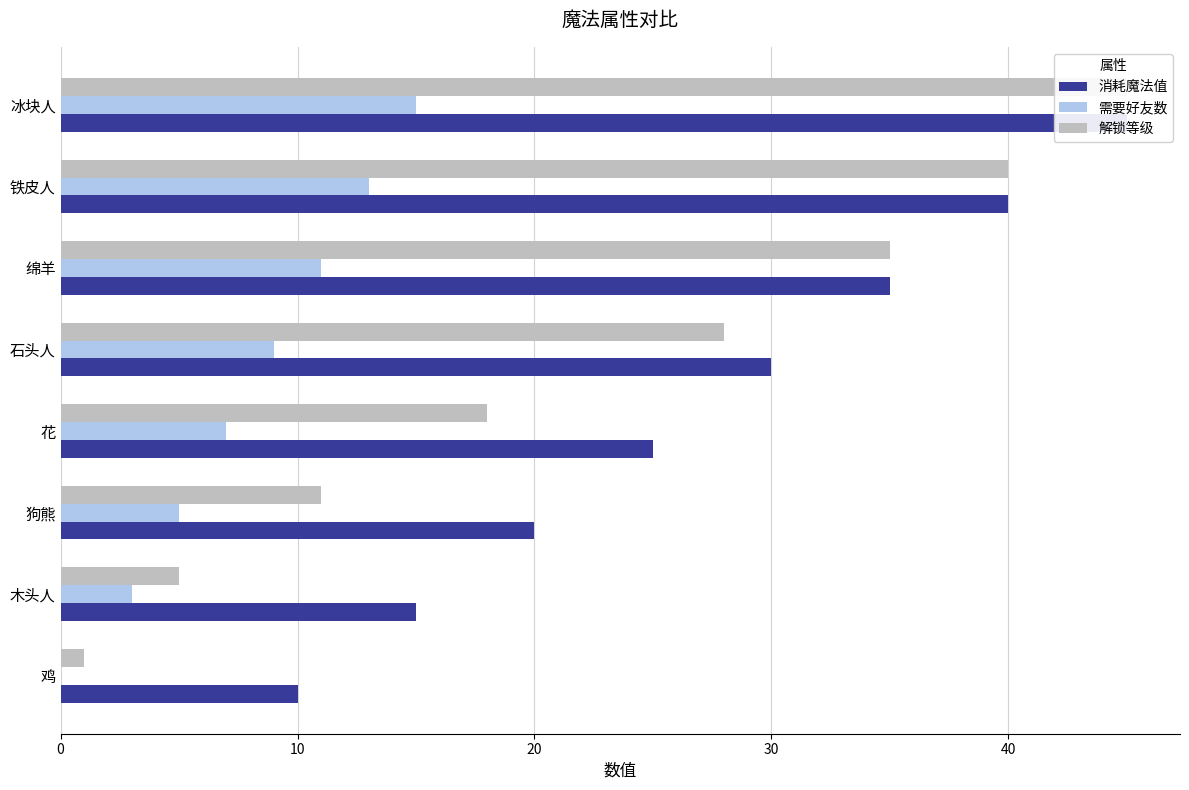

What is the value of the 消耗魔法值 bar at the 7th from the left?

40